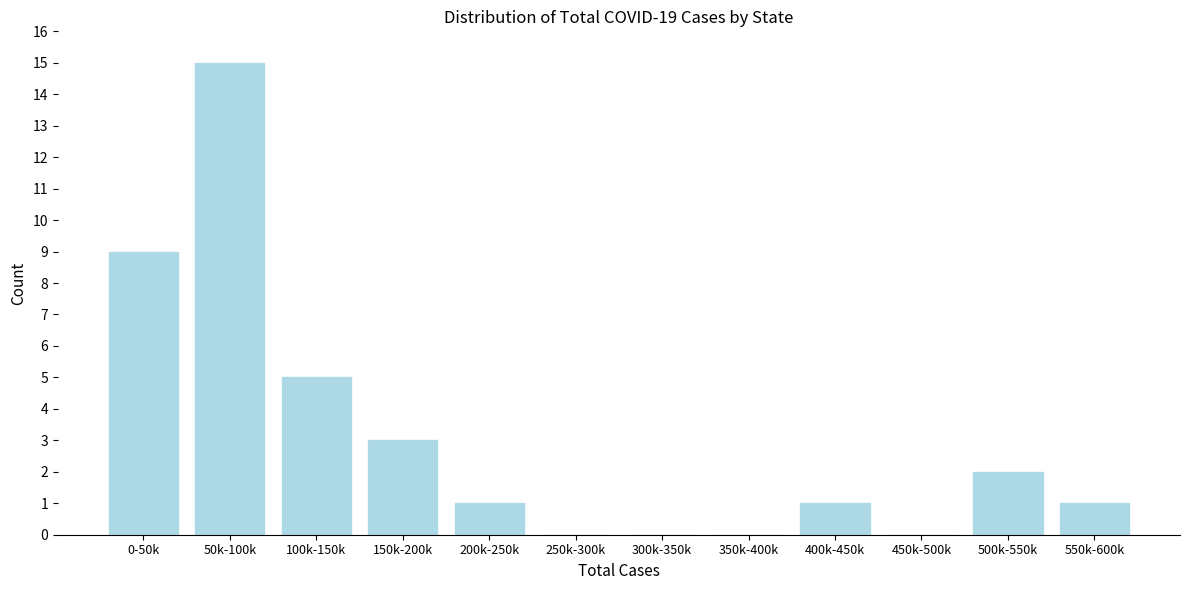

Reading left to right, list all the values displayed in this chart.

0-50k=9	50k-100k=15	100k-150k=5	150k-200k=3	200k-250k=1	250k-300k=0	300k-350k=0	350k-400k=0	400k-450k=1	450k-500k=0	500k-550k=2	550k-600k=1